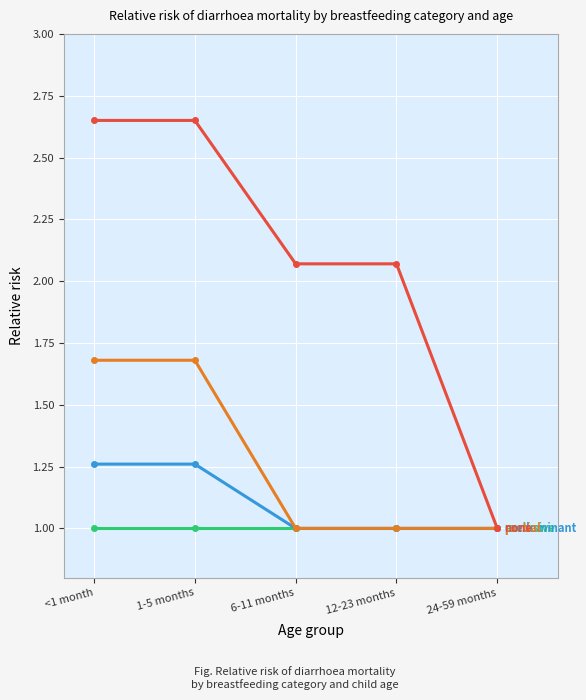

What is the minimum value shown in the chart?

1.0